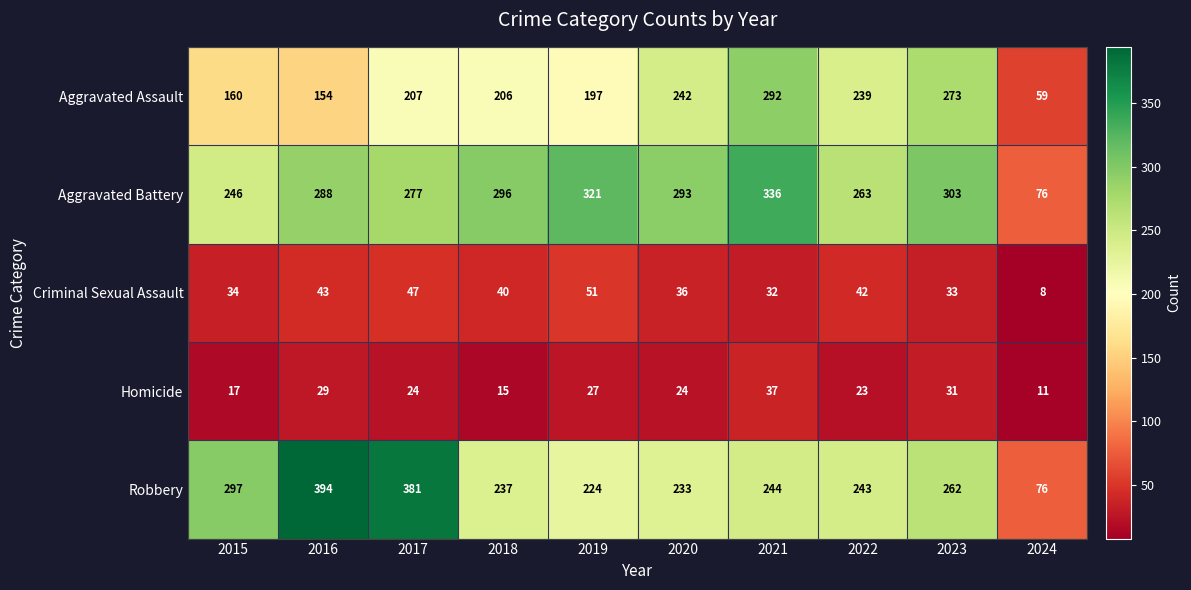

What is the average value of the Criminal Sexual Assault series?

37